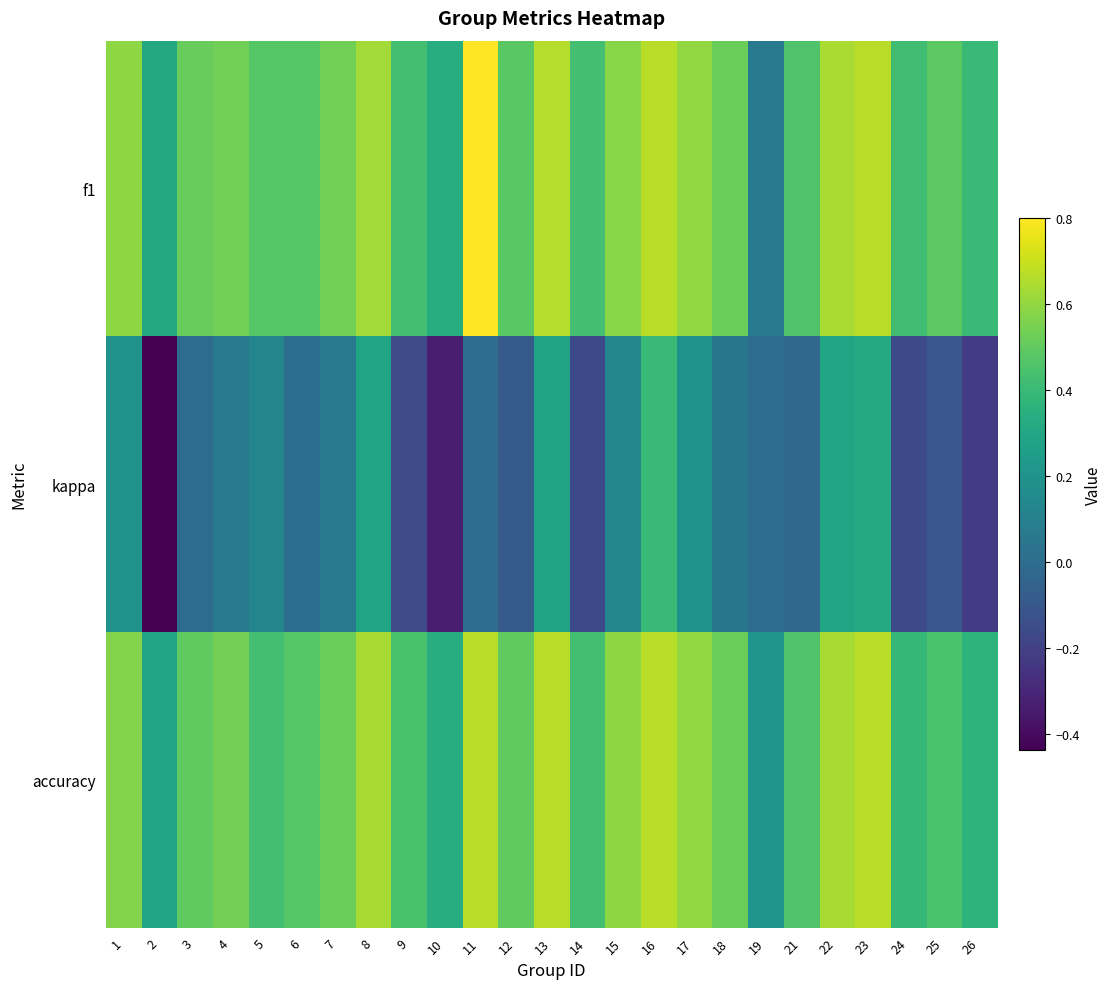

Which series changed the most between 3 and 5?

kappa